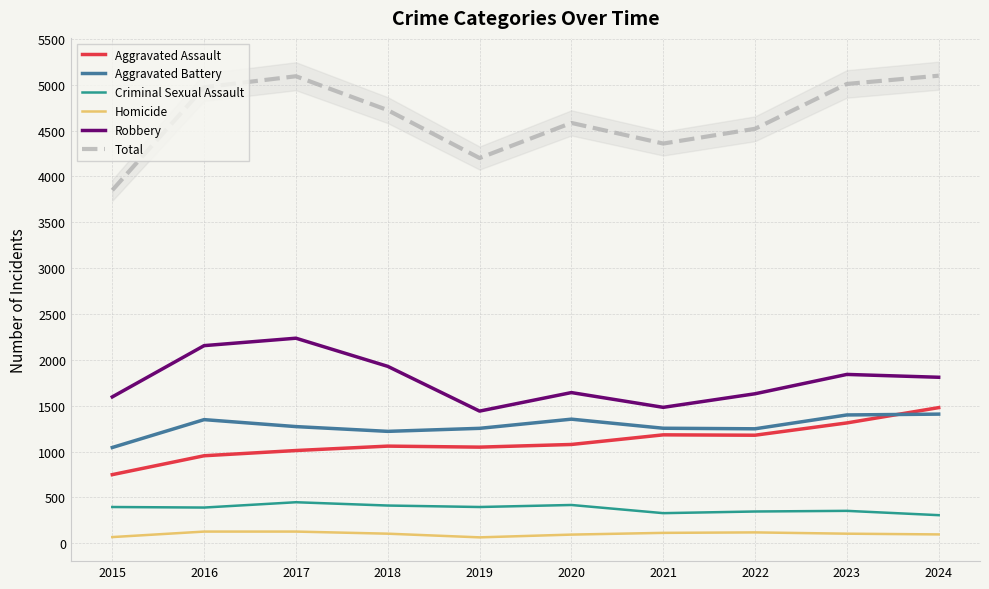

How many values in the Total series exceed 4723?

4